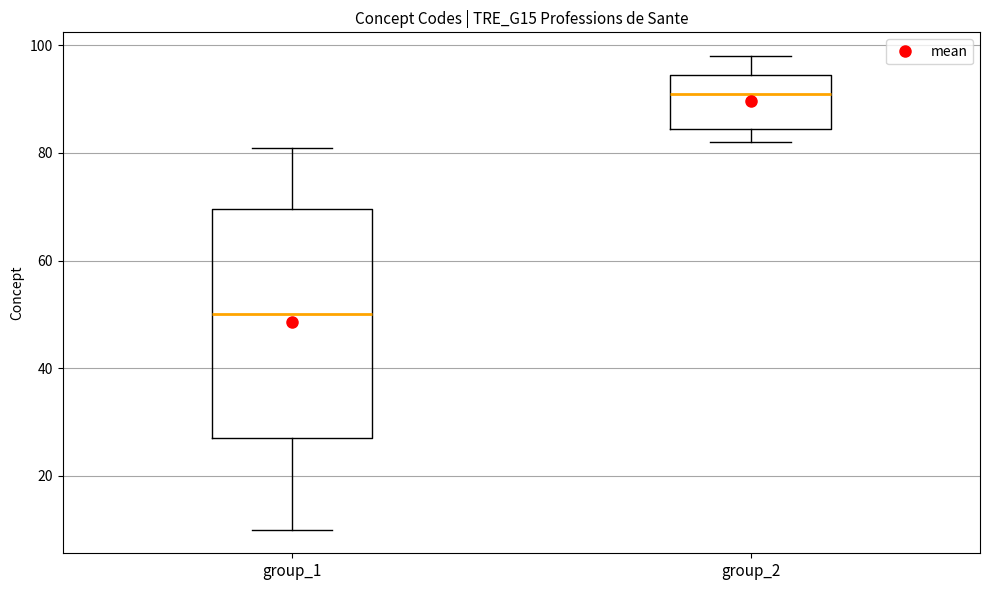

Reading left to right, transcribe this box plot: for each box, give where its median line is, the range the box spans, and where its two whiskers end, as read against the y-axis. The values are not printed on the chart, so give them approximately, as read against the axis.

group_1: median 50, box 28 to 70, whiskers 10 to 82
group_2: median 92, box 84 to 94, whiskers 82 to 98